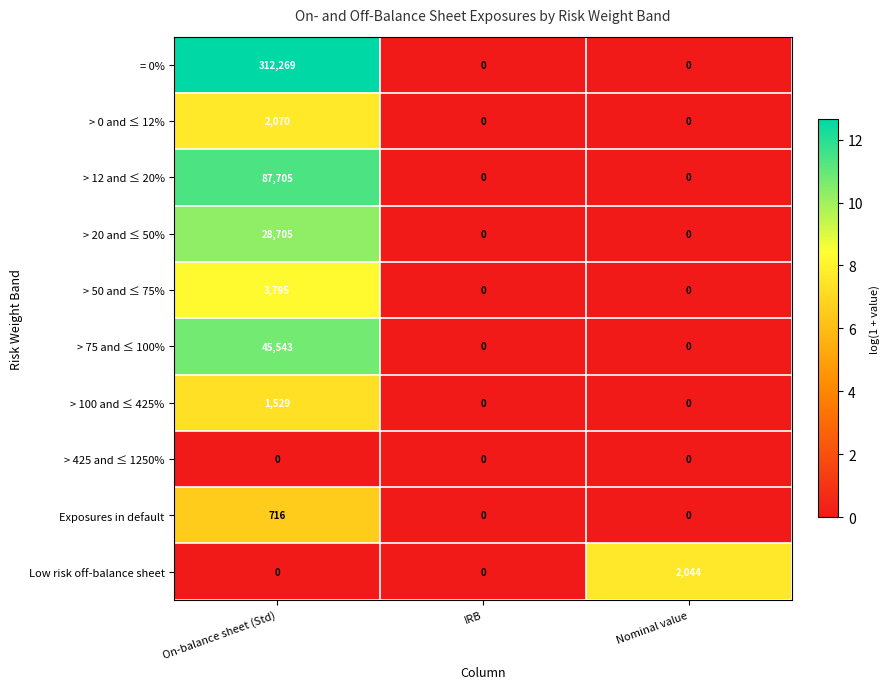

What is the average value of the > 75 and ≤ 100% series?

15181